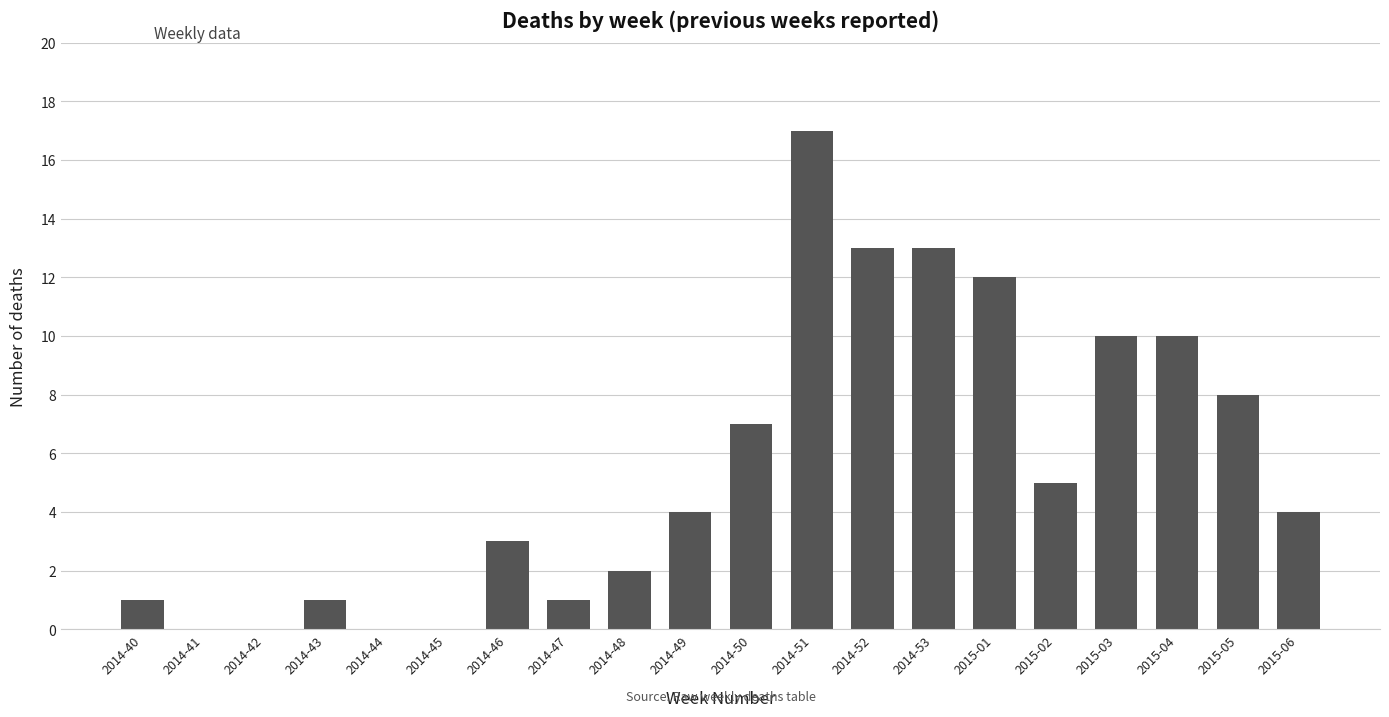

Which label corresponds to the largest value in the chart?

2014-51